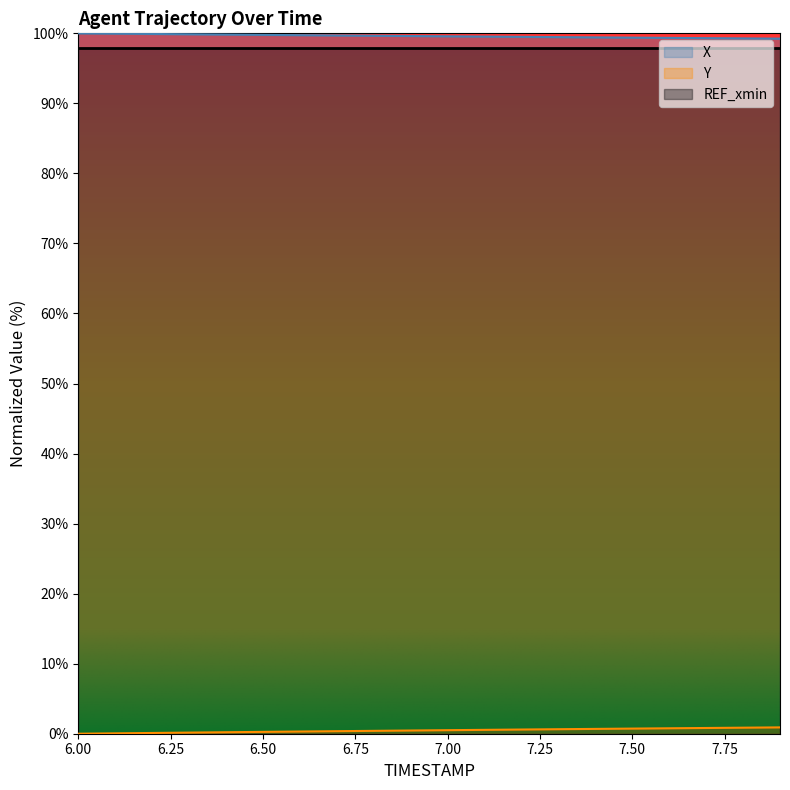

Between 6.1 and 6.5, which series saw the biggest shift?

Y